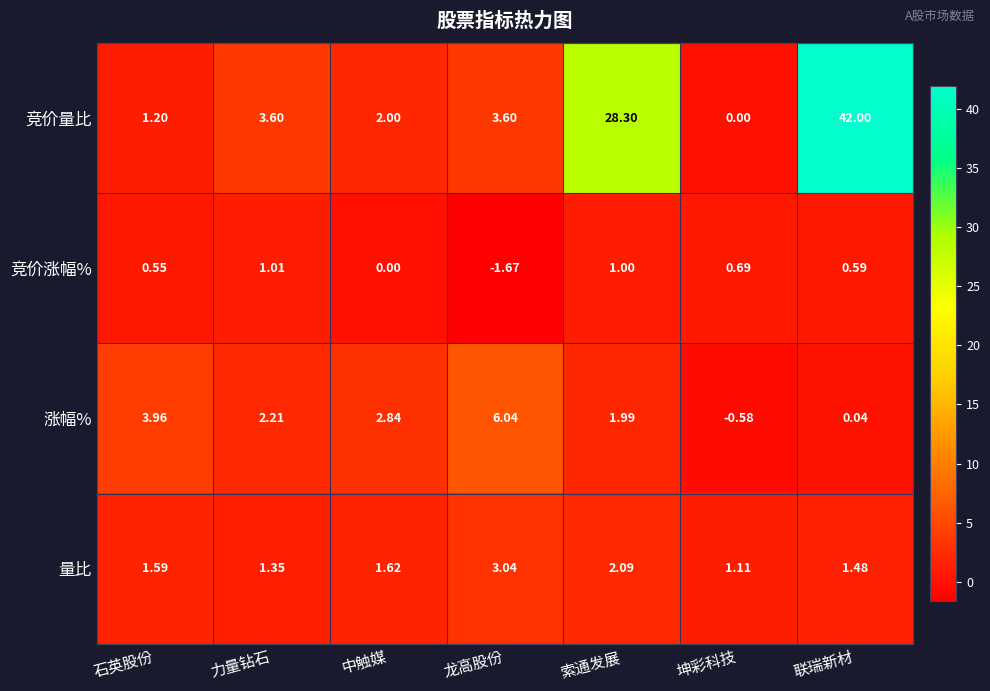

How many data points in 涨幅% are above 2?

4